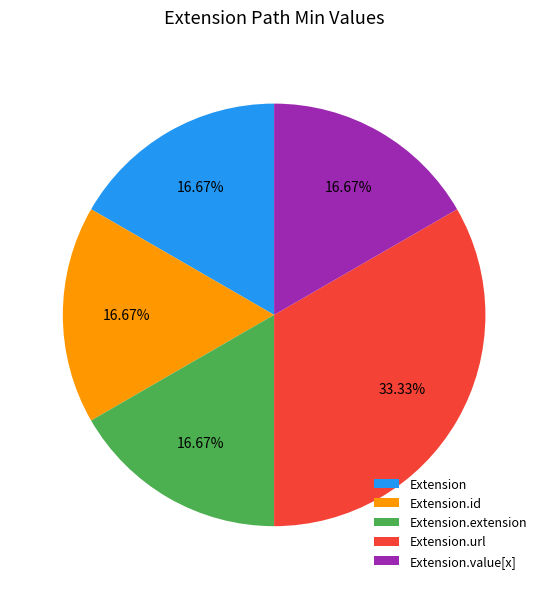

Count the number of slices in the pie.

5